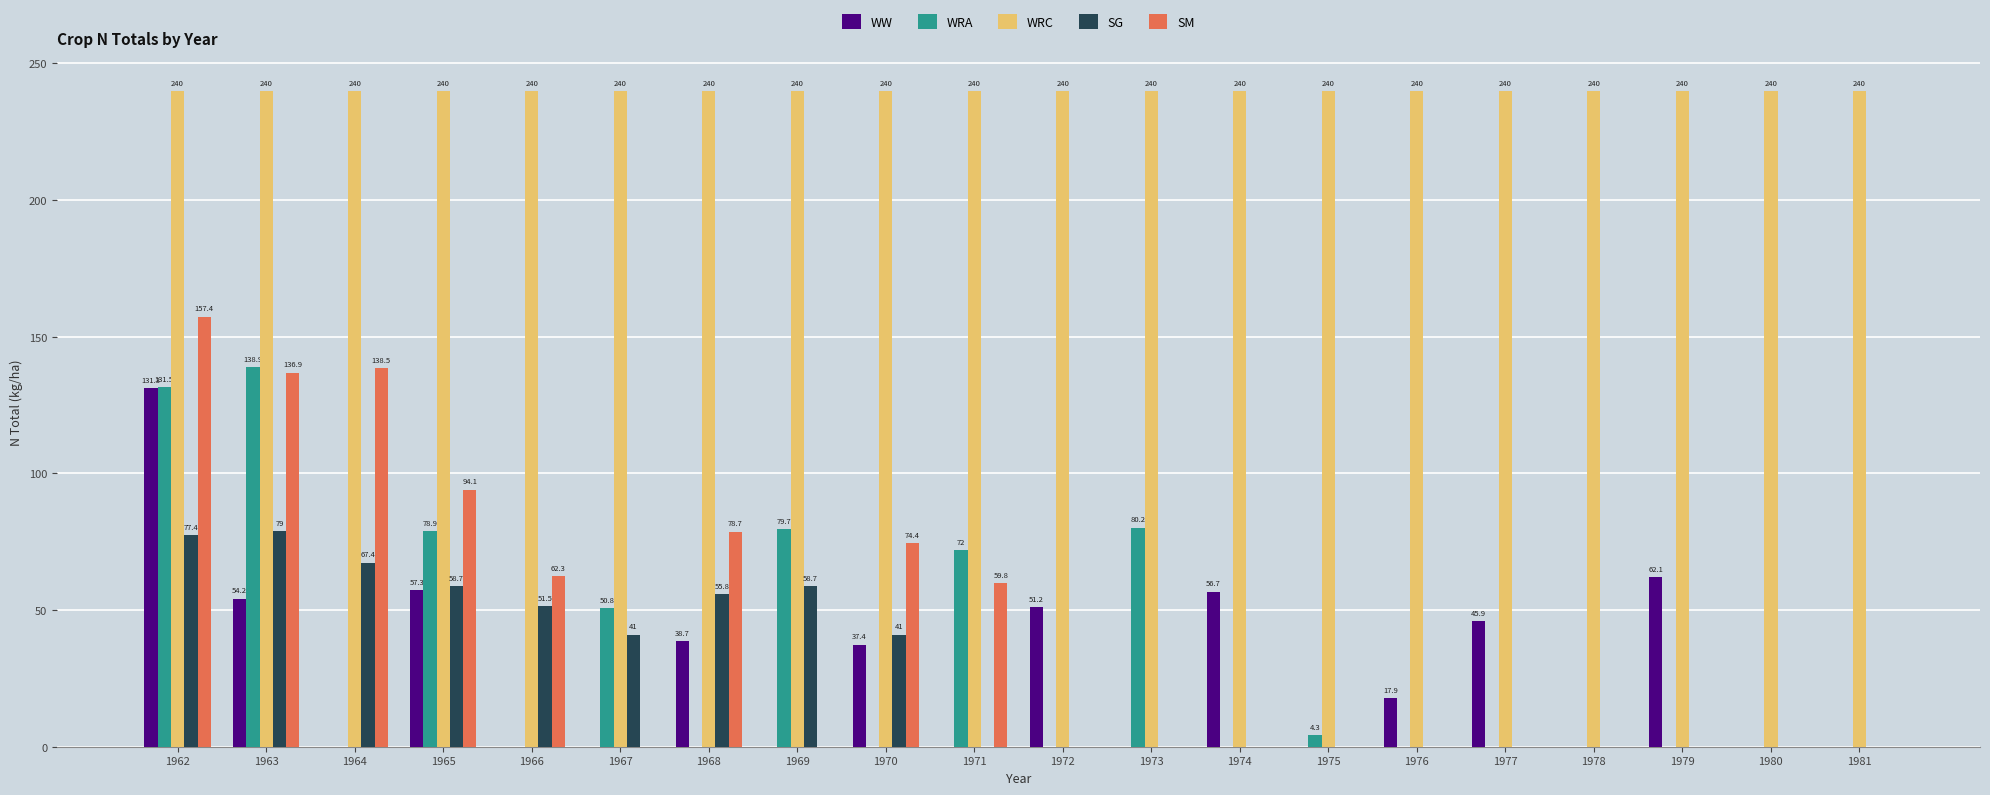

The value of WRA at 1972 is 0.0. True or false?

True